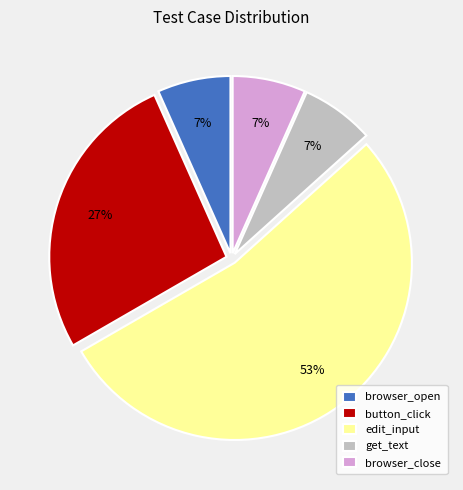

Which category has the biggest portion of the pie?

edit_input